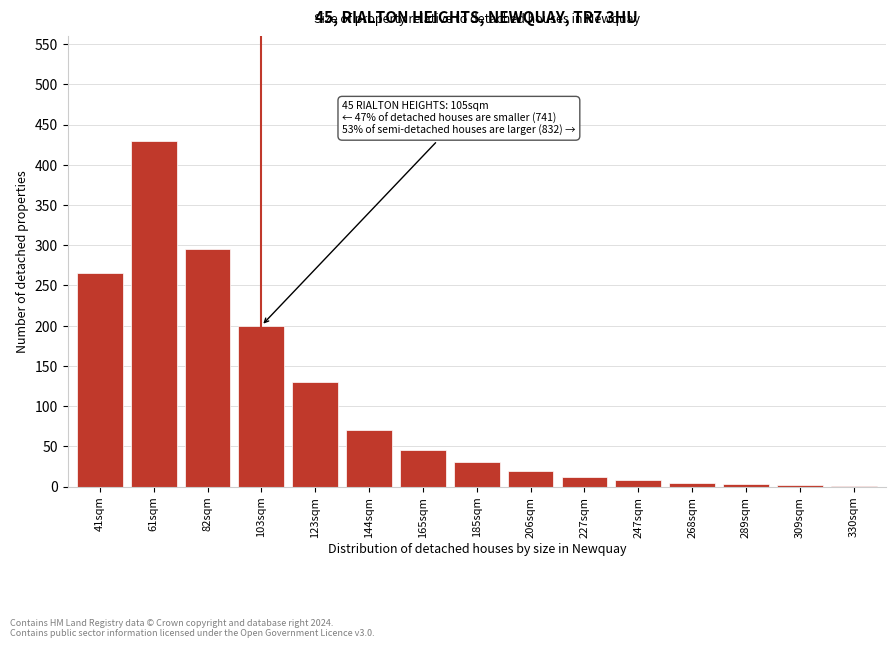

The chart shows a value of 265 at 41sqm. True or false?

True